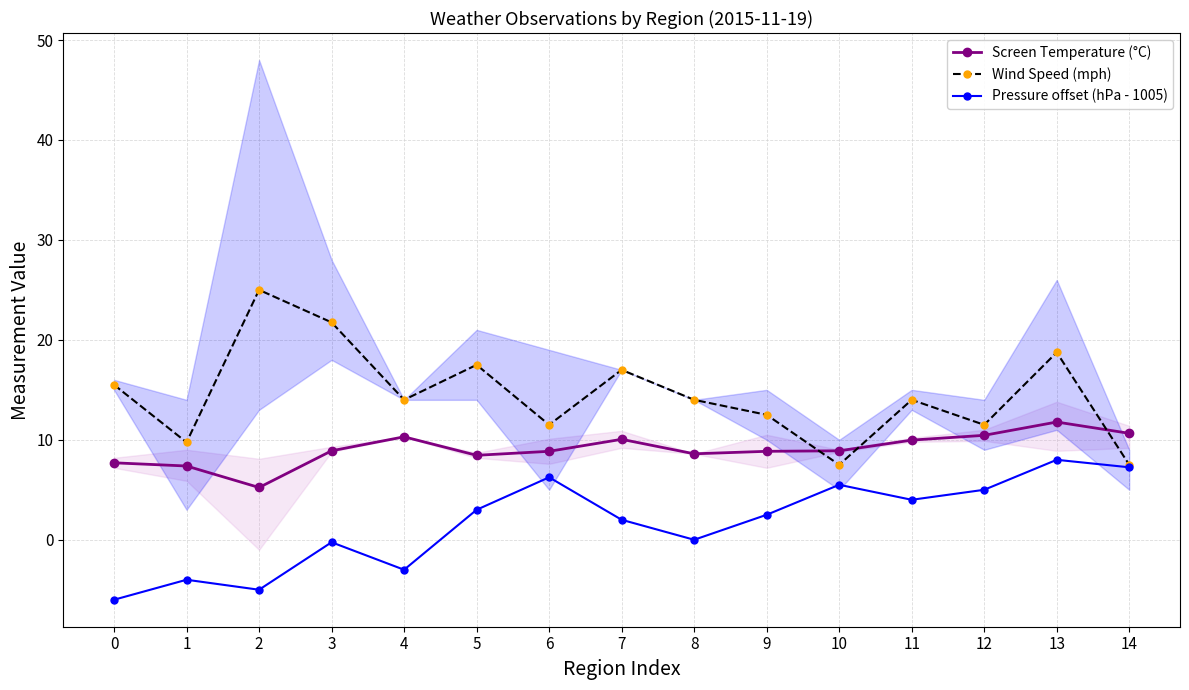

How many distinct data groups are displayed?

3